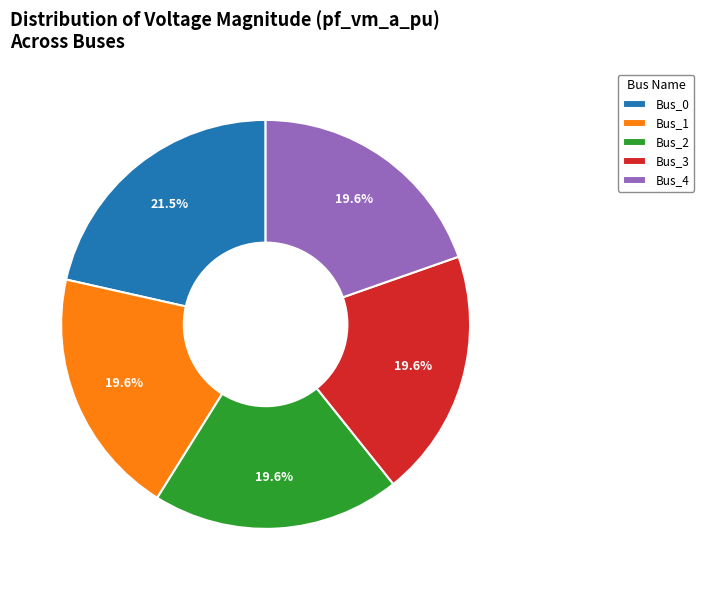

How many segments does this pie chart have?

5